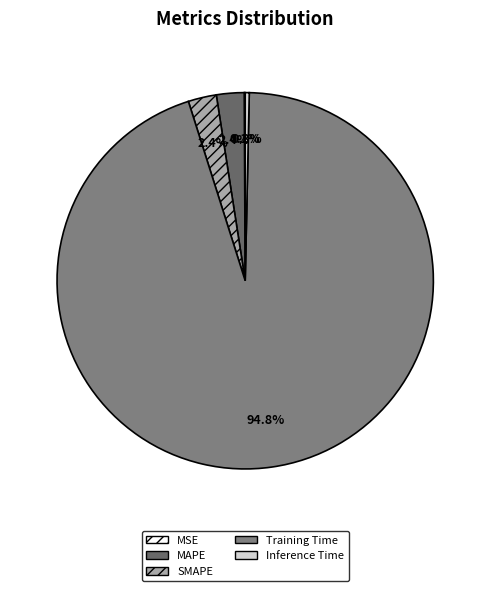

The MAPE slice represents 1% of the pie. True or false?

False